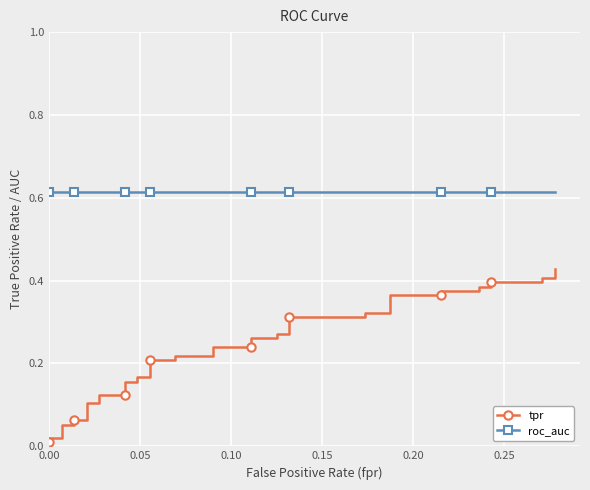

Count the number of data series in this chart.

2